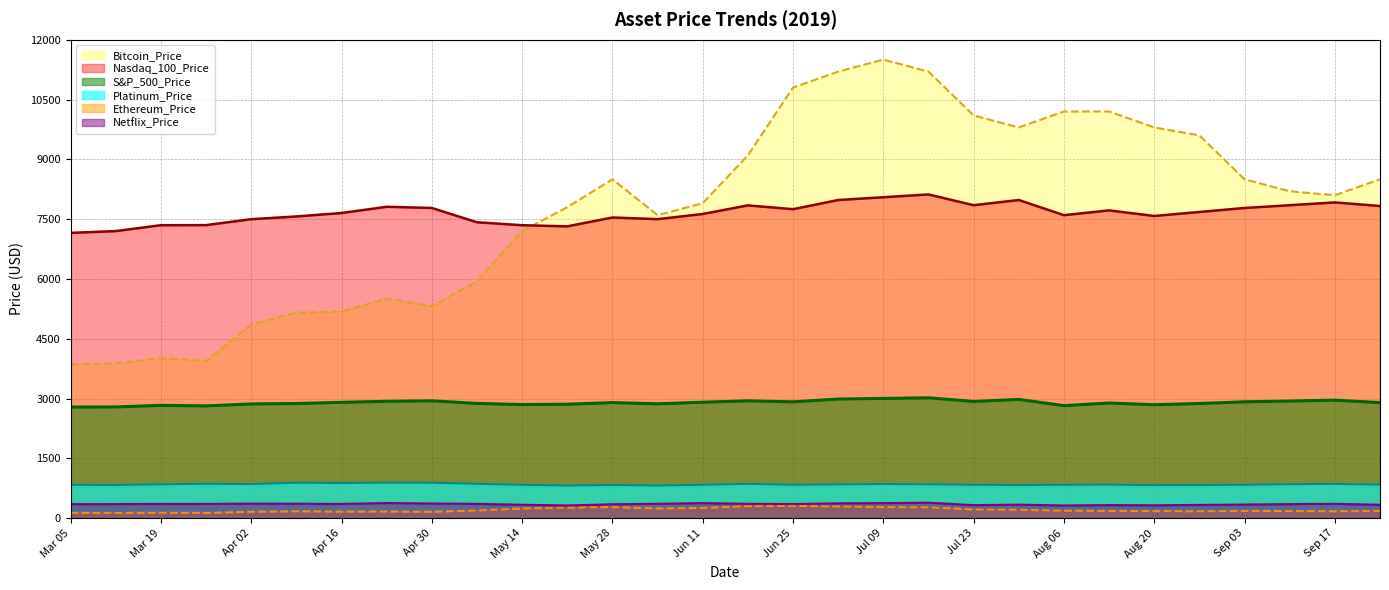

What is the difference between the highest and lowest values at 2019-05-07?

7227.2